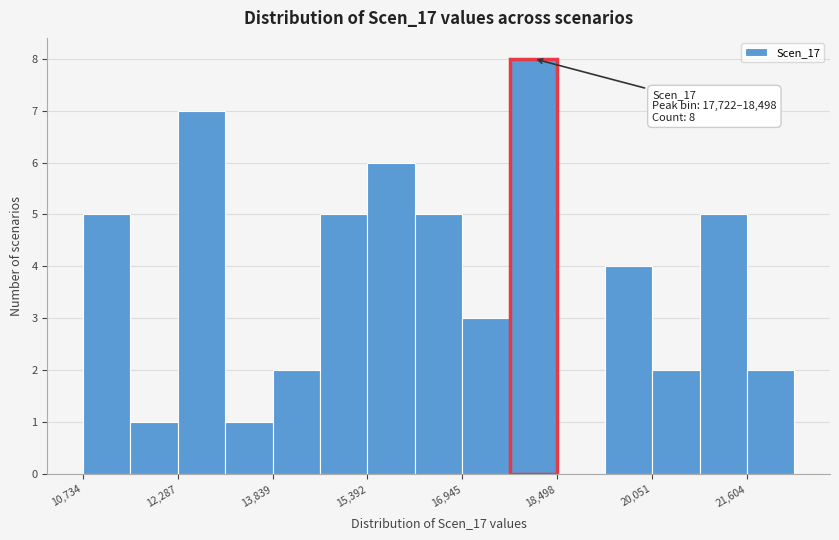

Around what value on the x-axis is the tallest bar? Give the approximate position of its centre, as read against the axis.

18200